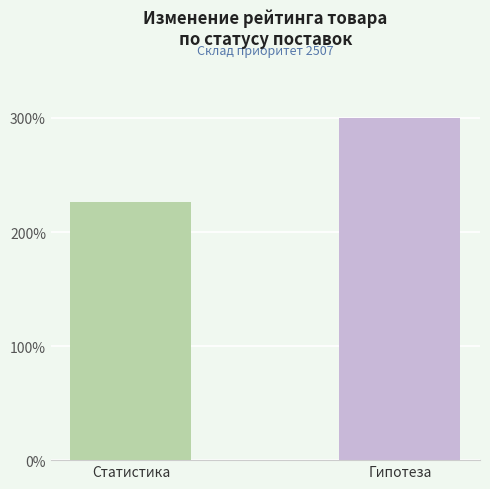

What is the difference between the values at Гипотеза and Статистика?

73.2